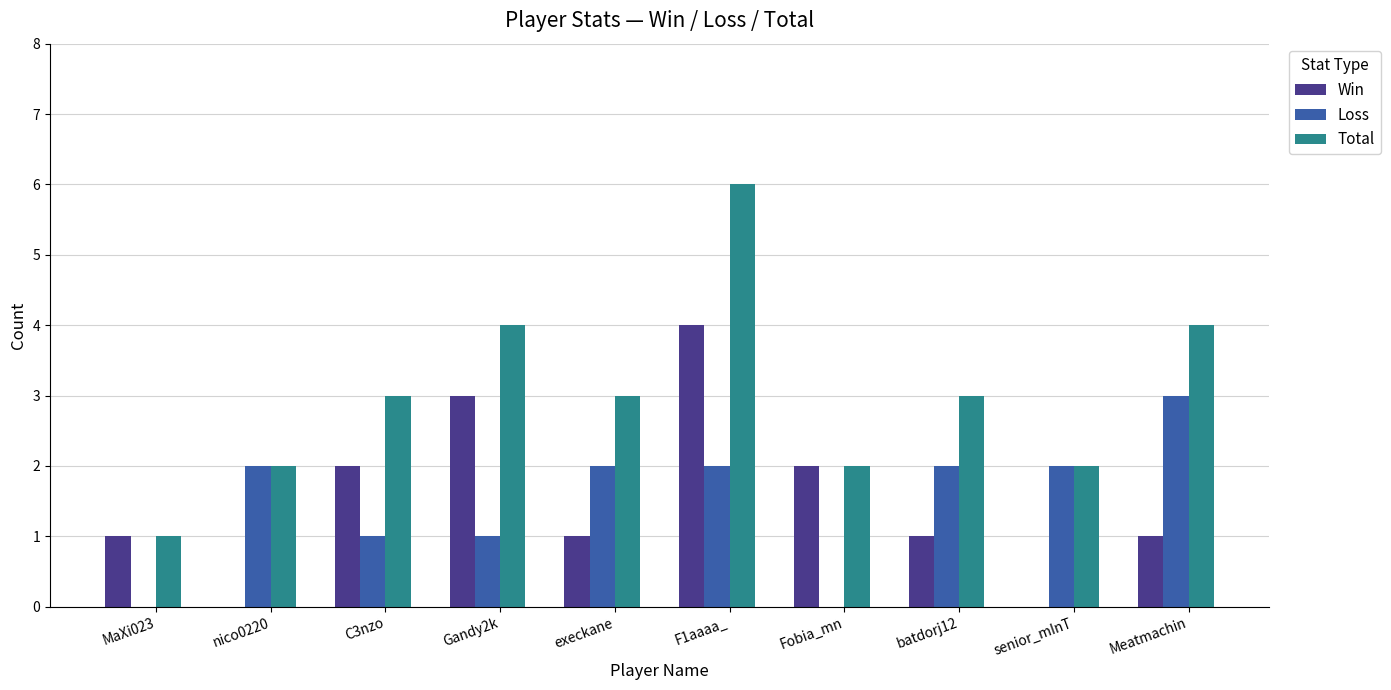

Count the number of categories in the chart.

10